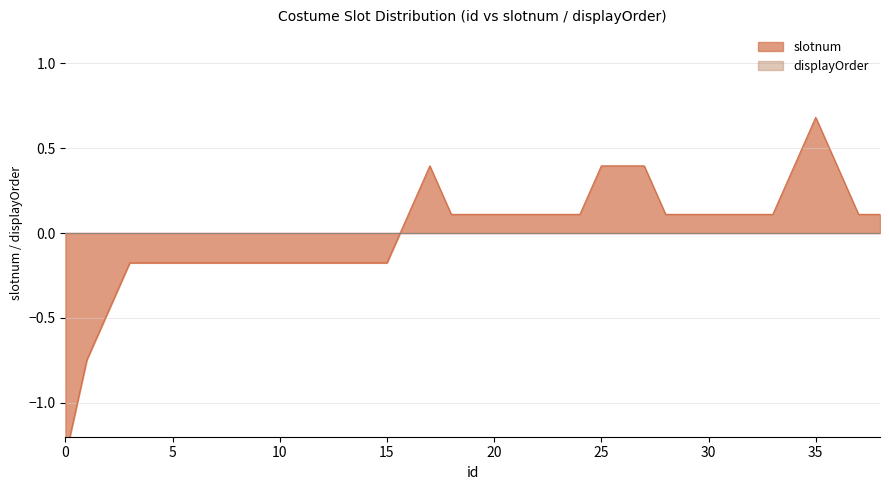

What is the change in value from 4 to 38?

+0.3